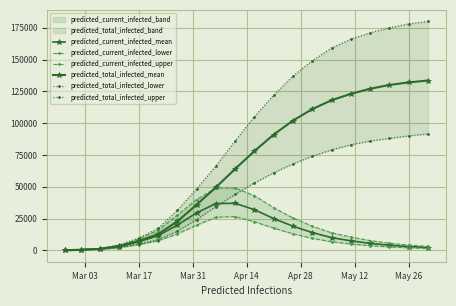

What are all the series names shown in the legend?

predicted_current_infected_mean, predicted_current_infected_lower, predicted_current_infected_upper, predicted_total_infected_mean, predicted_total_infected_lower, predicted_total_infected_upper